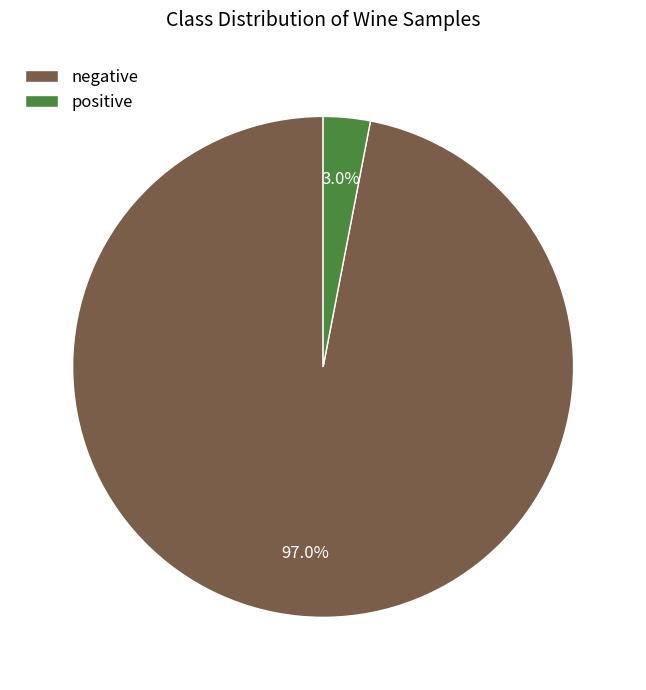

Do positive and negative together represent more than half of the pie?

Yes